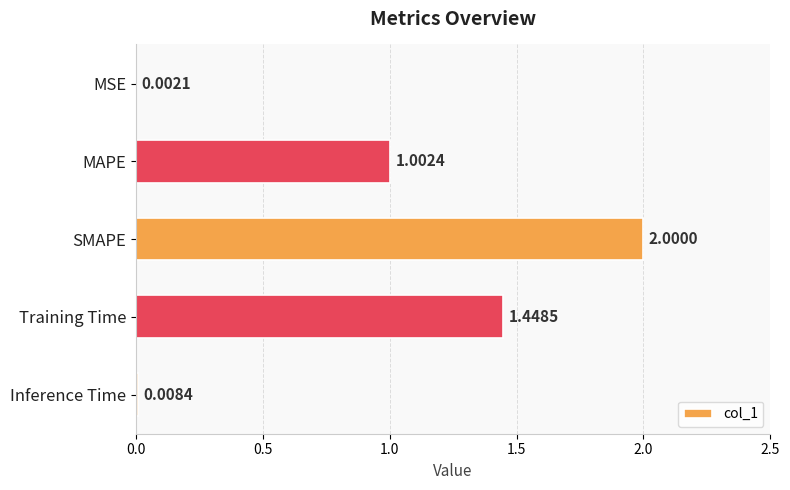

Count the number of categories in the chart.

5